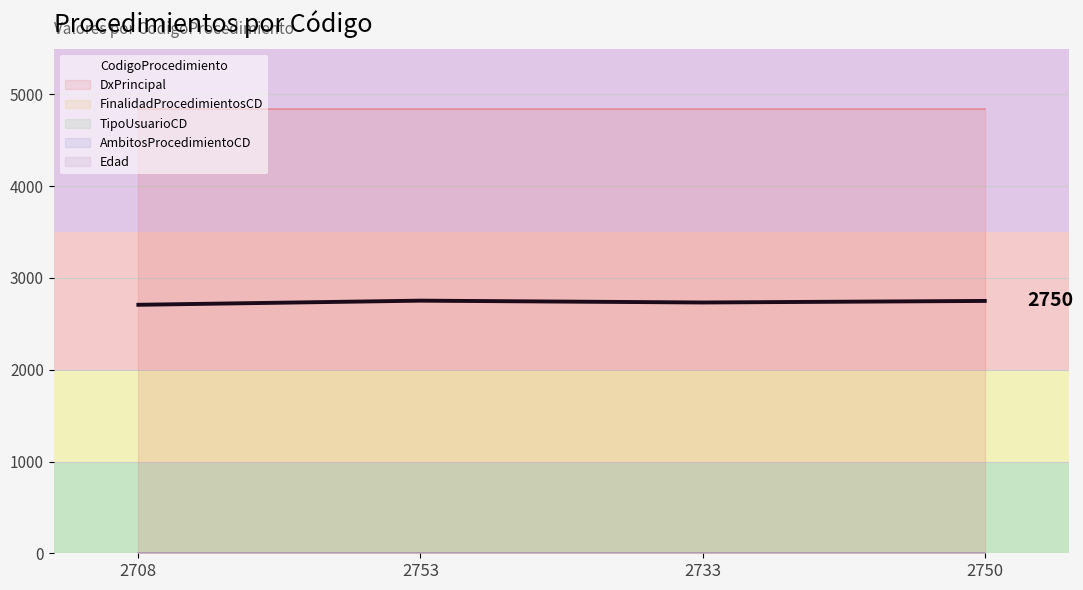

True or false: the data shows 2708 at 2708.

True